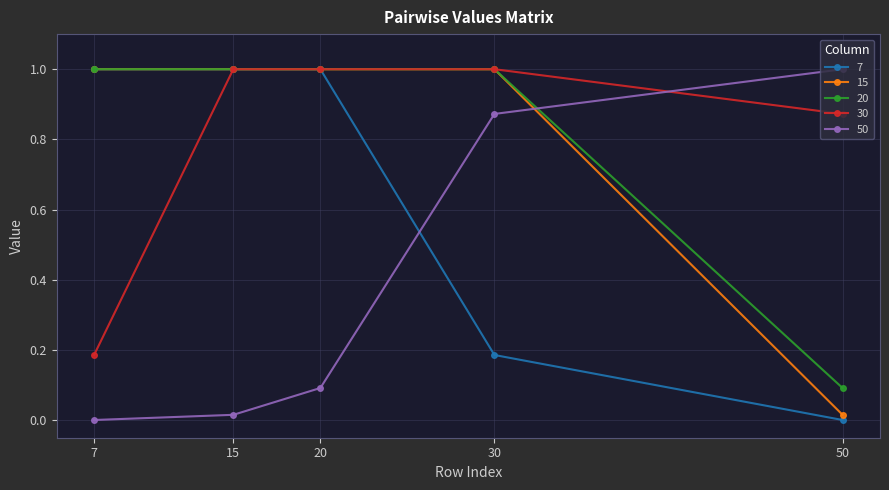

What is the total value across all series at 20?

4.1